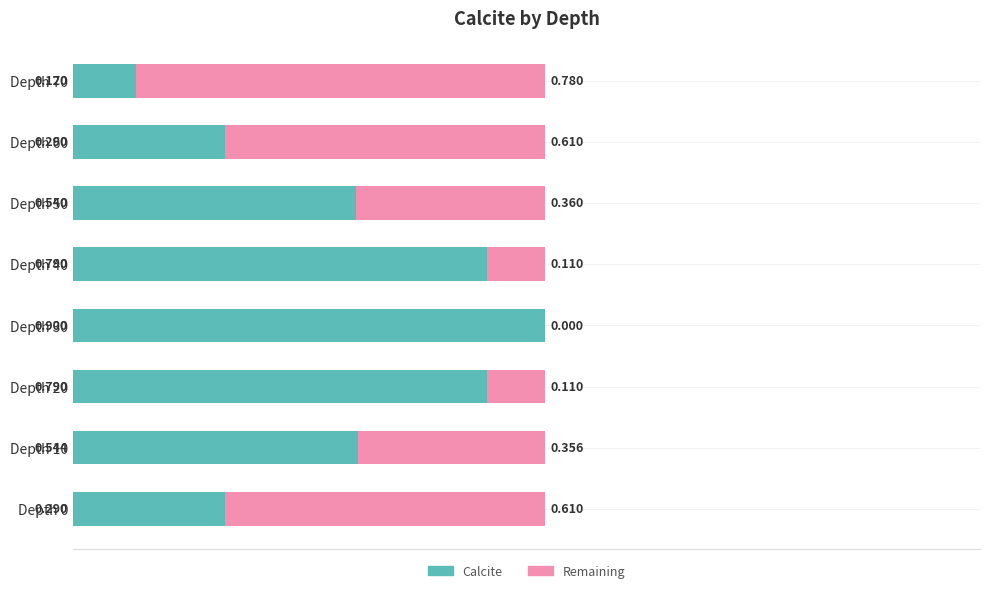

What is the difference between the second highest and minimum values in the Calcite series?

0.7